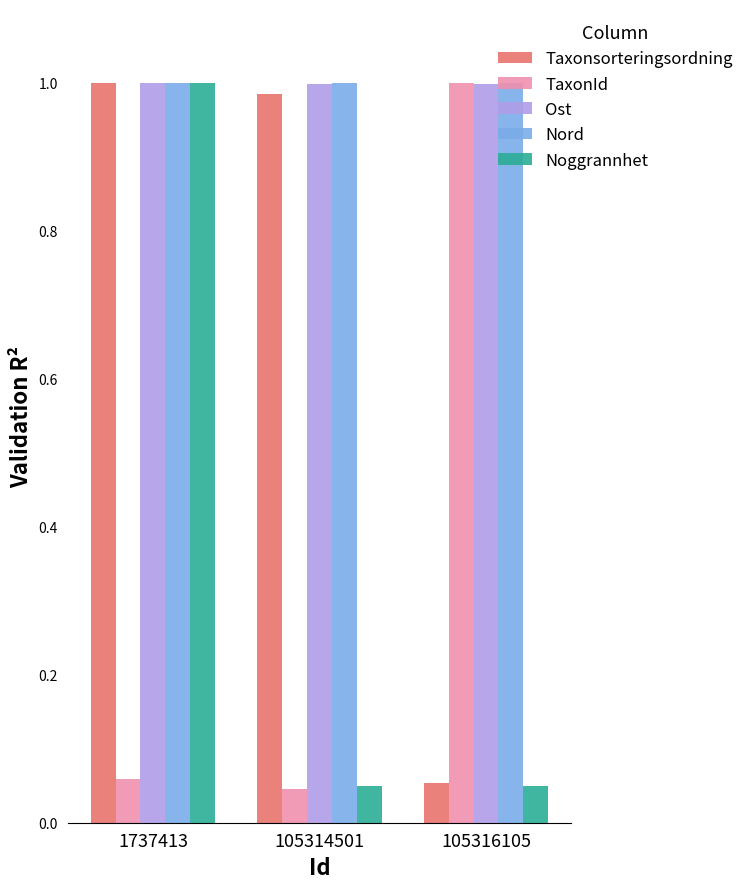

Is it true that TaxonId equals 1.6 at 105316105?

False